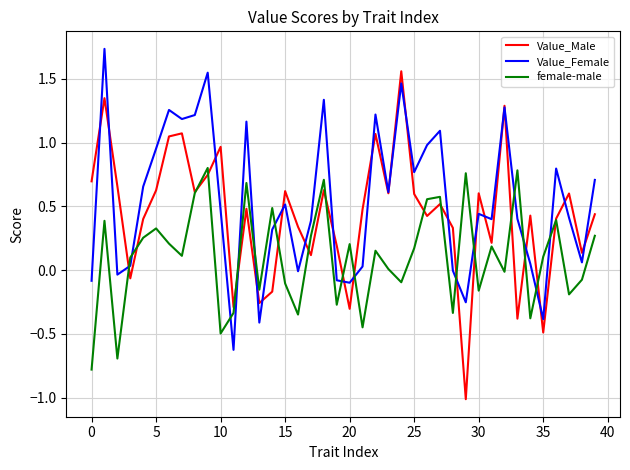

After their last crossing, which series has the higher values: Value_Female or female-male?

Value_Female